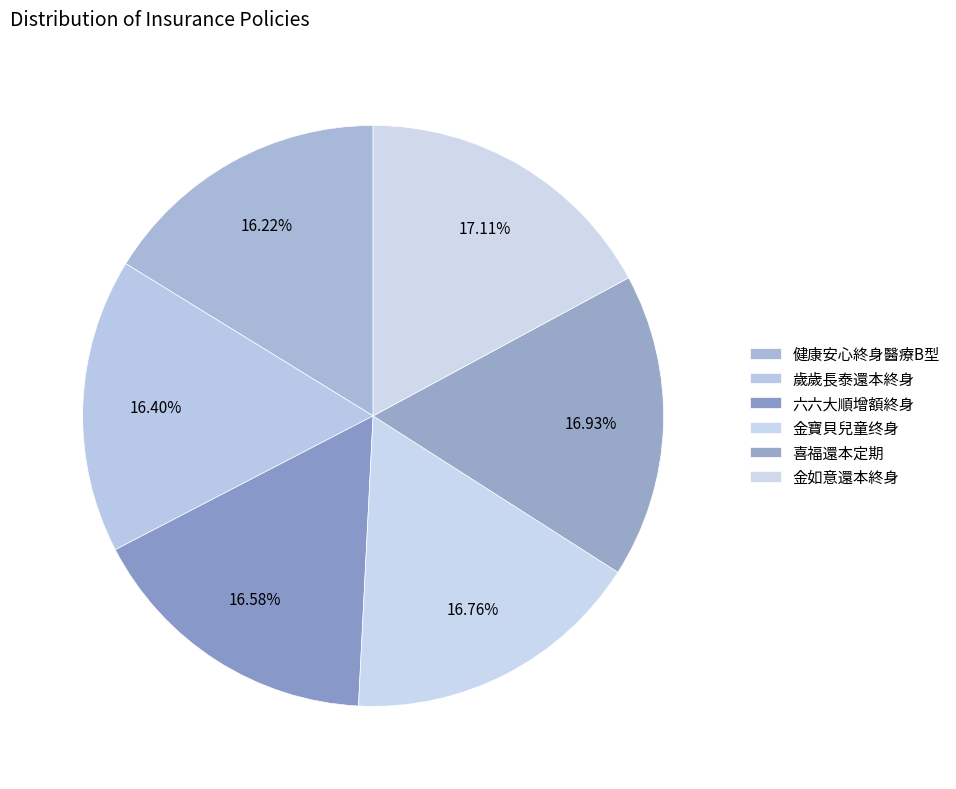

Is the sum of 六六大順增額終身 and 喜福還本定期 greater than half?

No